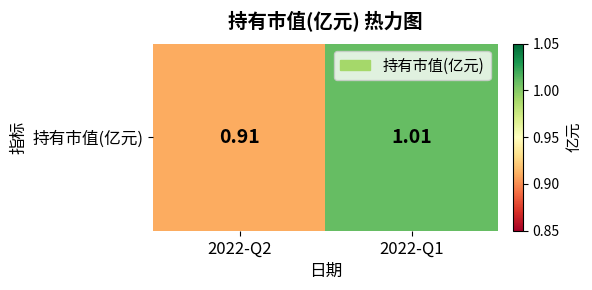

What is the change in value from 2022-Q2 to 2022-Q1?

+0.1